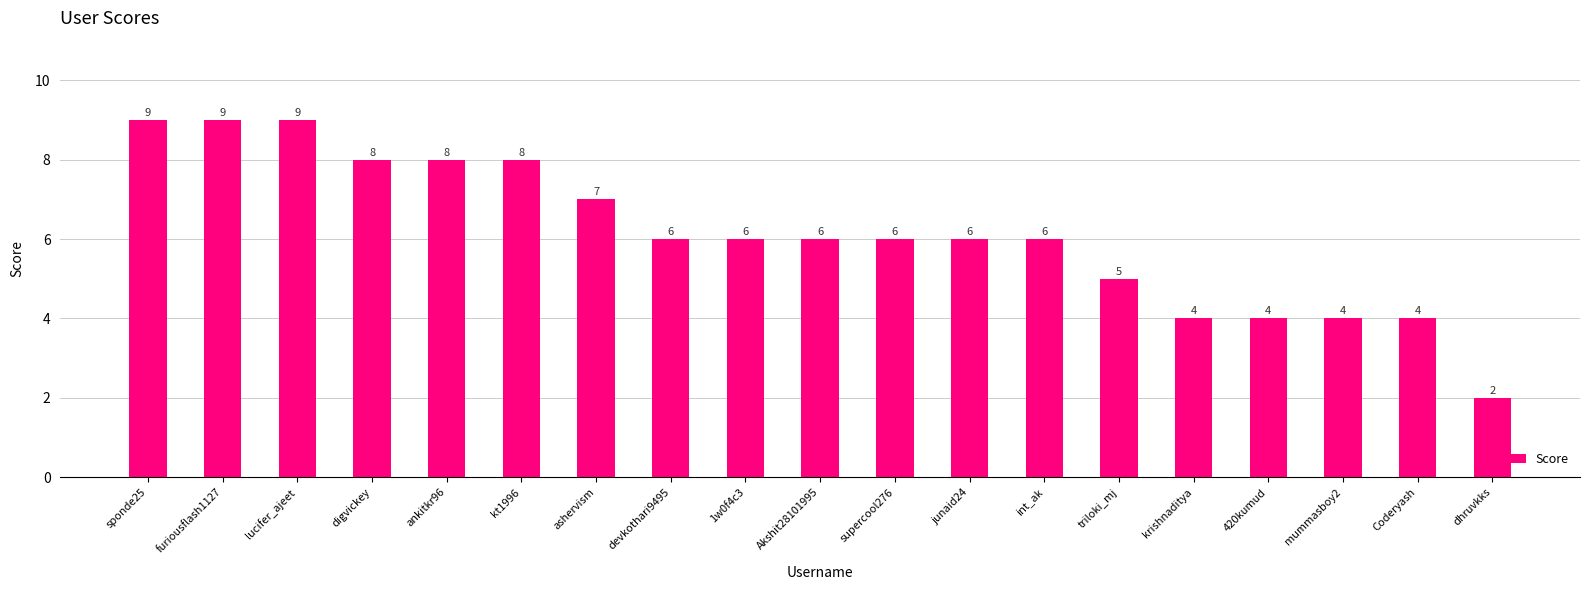

What position from the right is digvickey?

16